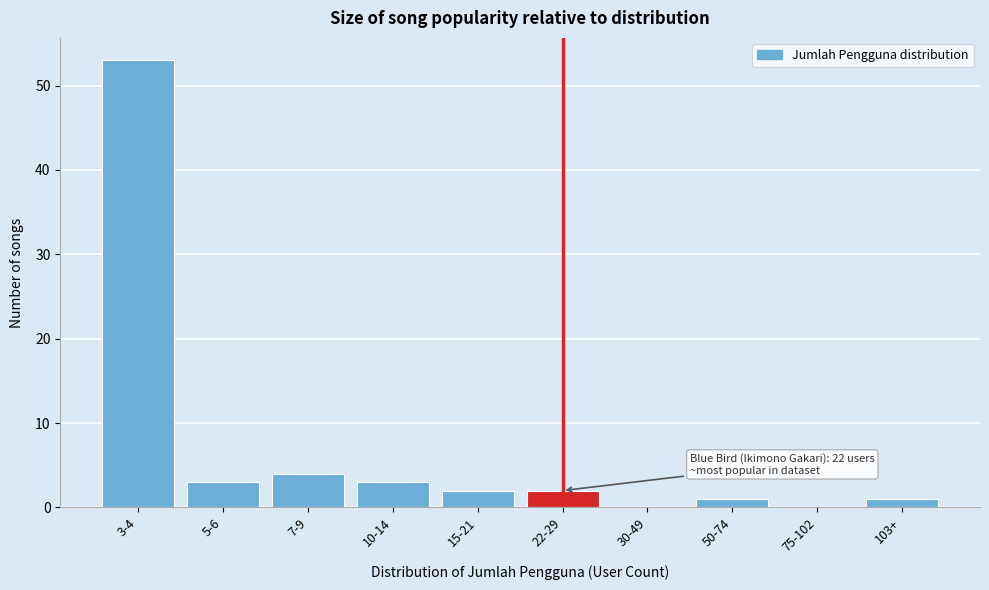

Reading left to right, what are all the values shown in this chart?

3-4=53	5-6=3	7-9=4	10-14=3	15-21=2	22-29=2	30-49=0	50-74=1	75-102=0	103+=1